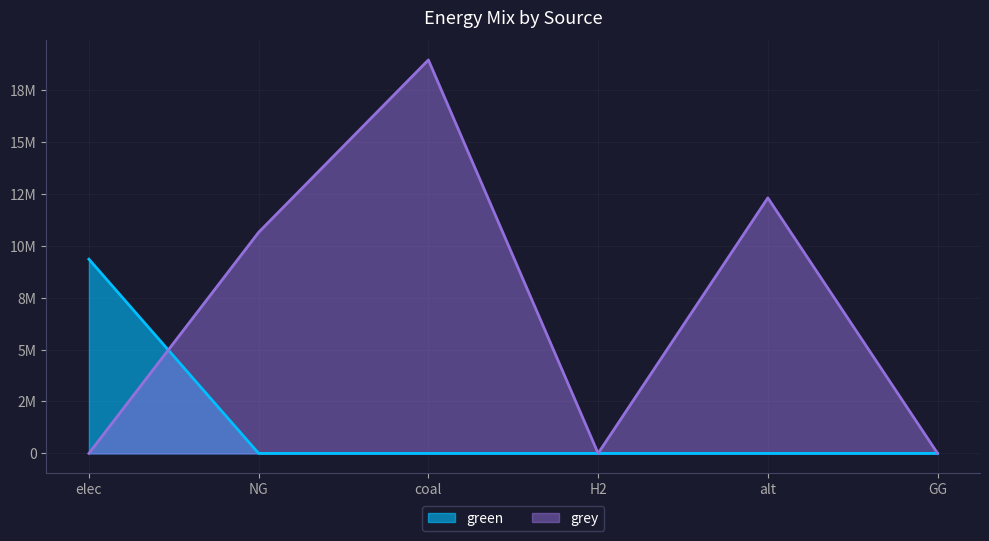

What is the label of the 6th point from the left?

GG